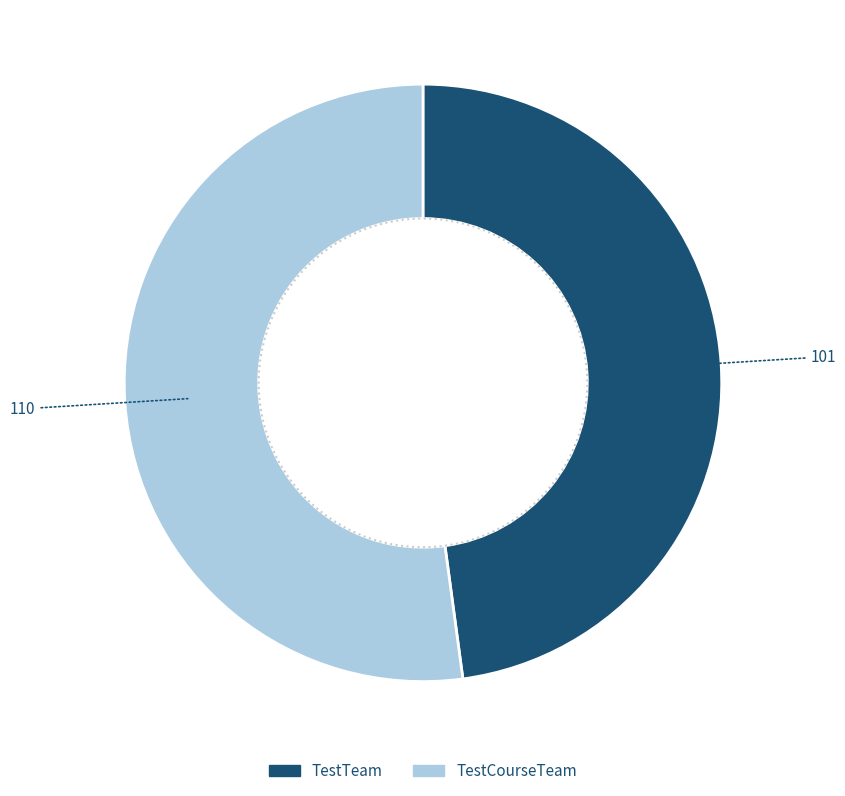

Do TestCourseTeam and TestTeam together represent more than half of the pie?

Yes